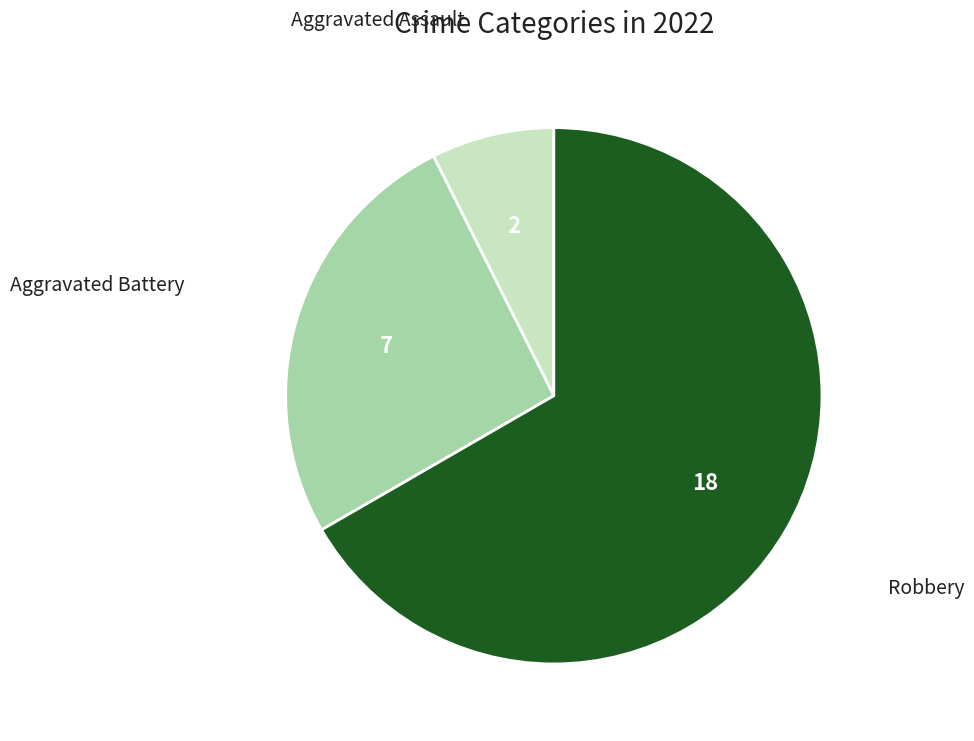

How many slices are in this pie chart?

3